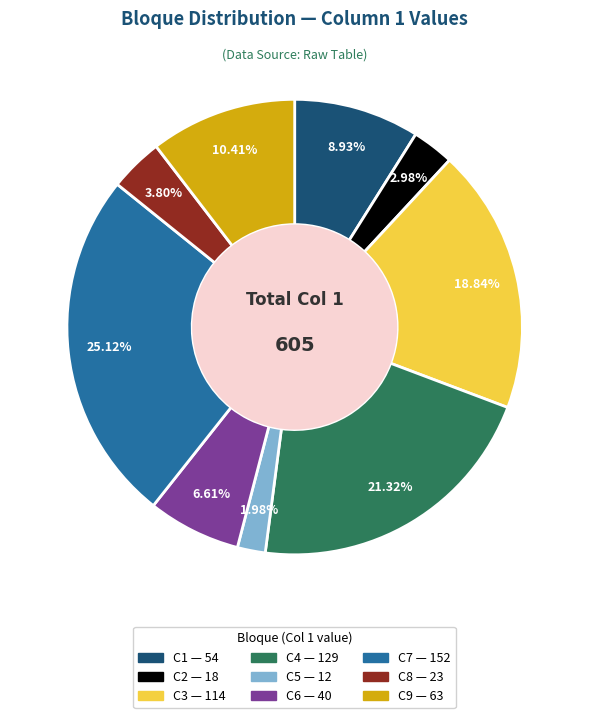

Approximately how many times larger is the value at C9 compared to C1?

1.2